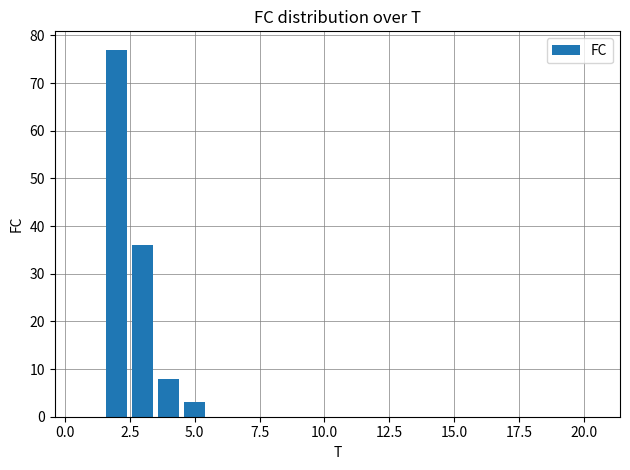

Count the number of categories in the chart.

20